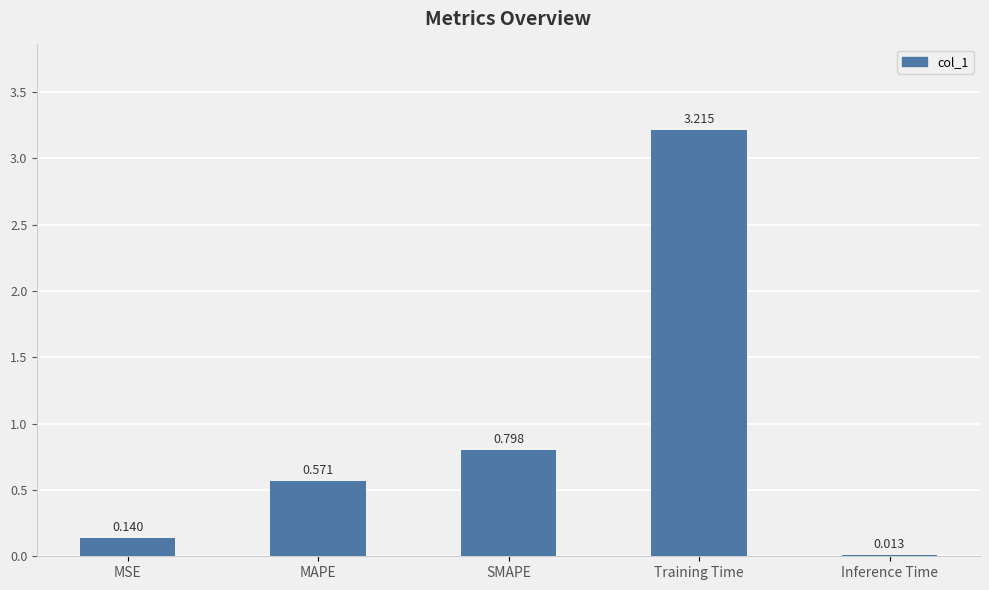

How many data points does each series have?

5